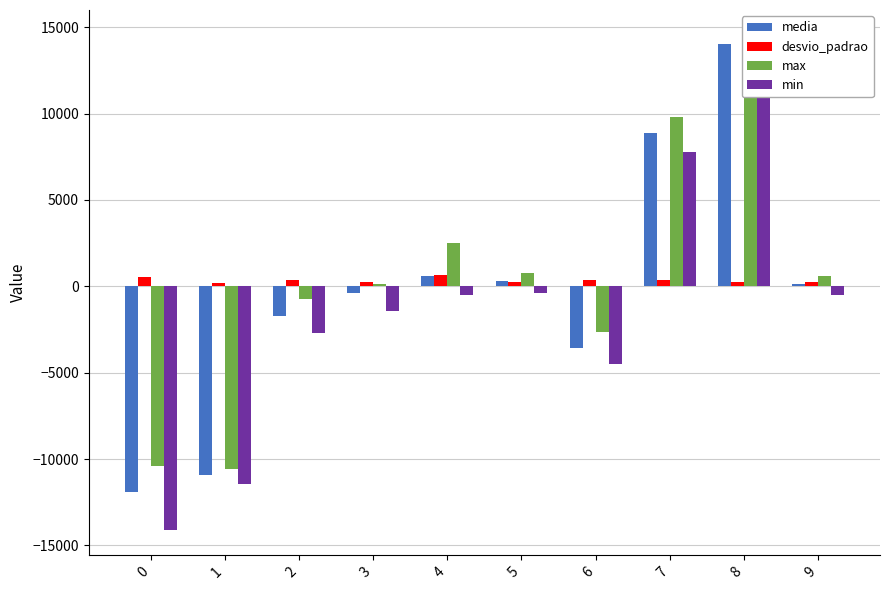

Which has a higher value, 0 or 7?

7